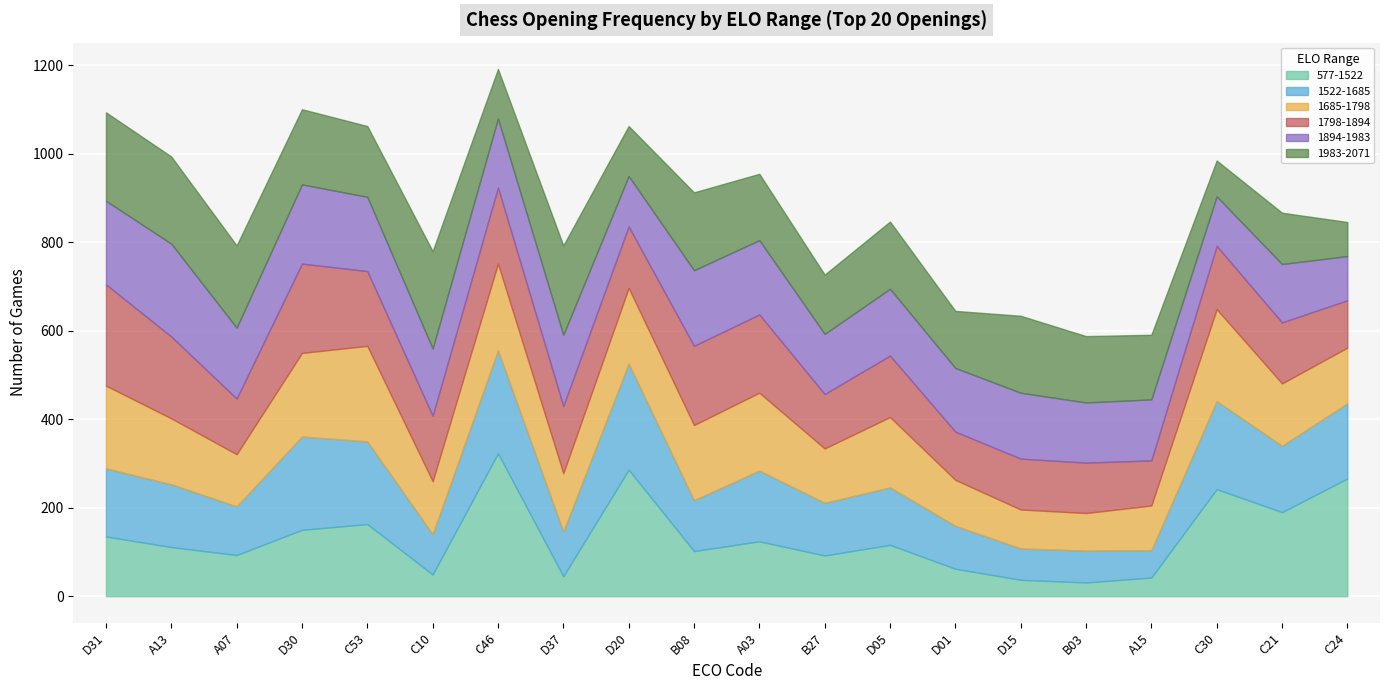

Does the chart display data point markers on the line(s)?

No